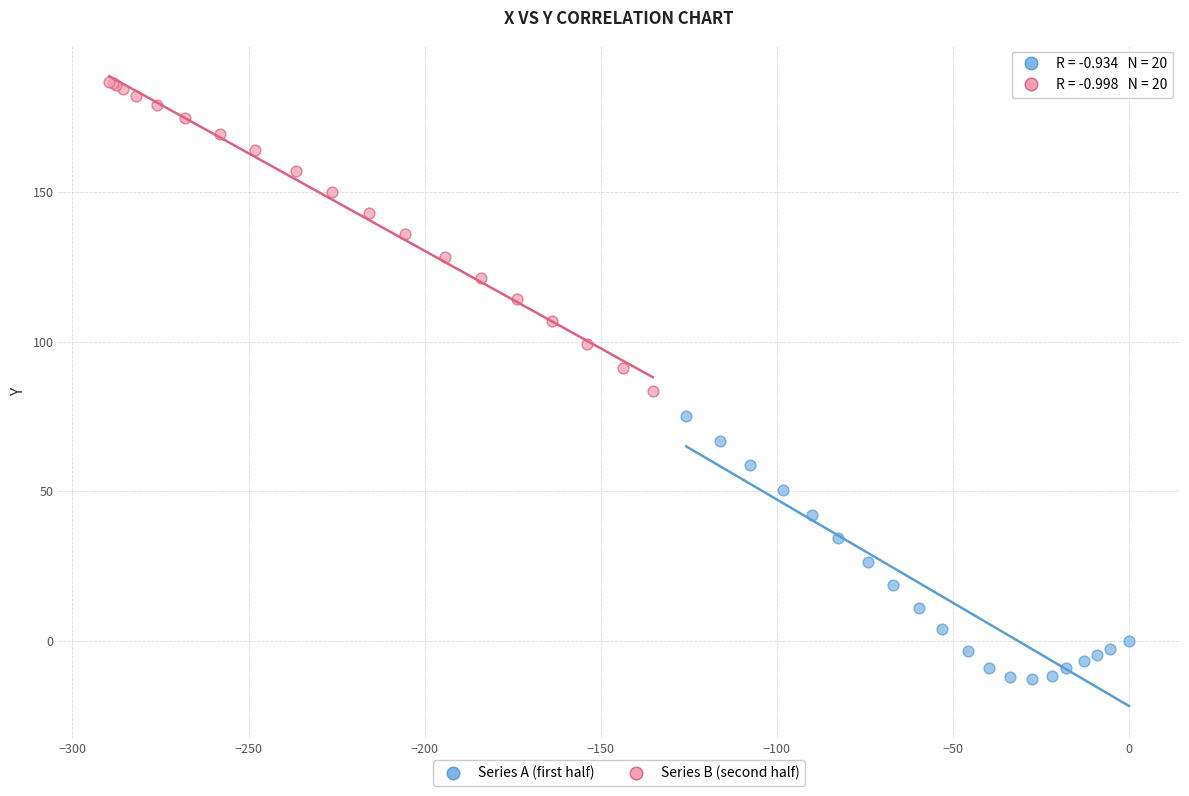

What are all the series names shown in the legend?

Series A (first half), Series B (second half)